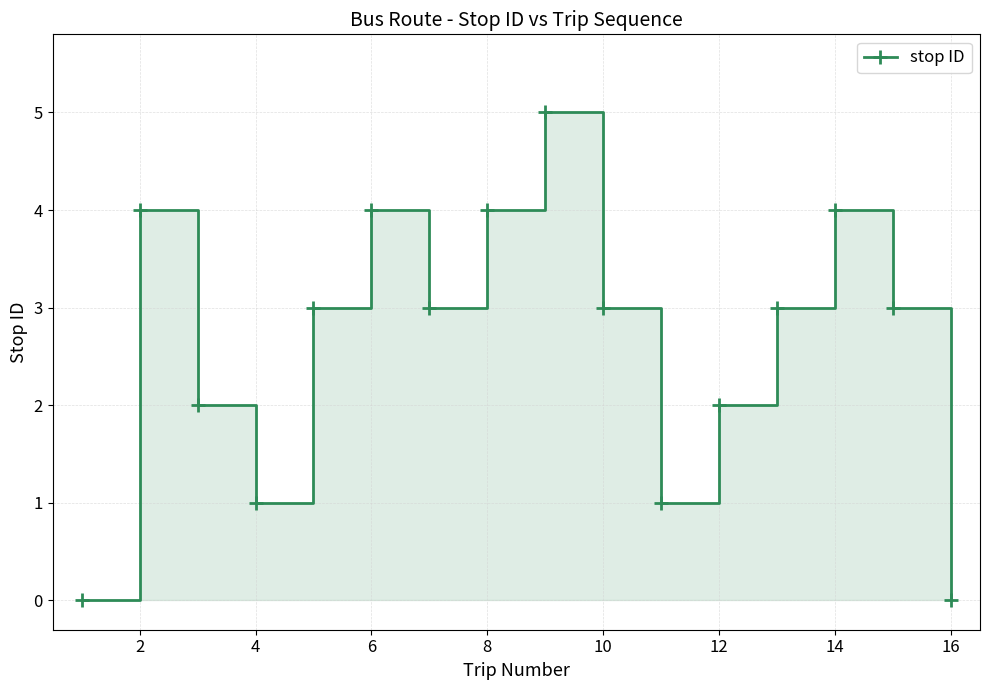

The chart shows a value of 6 at 14. True or false?

False